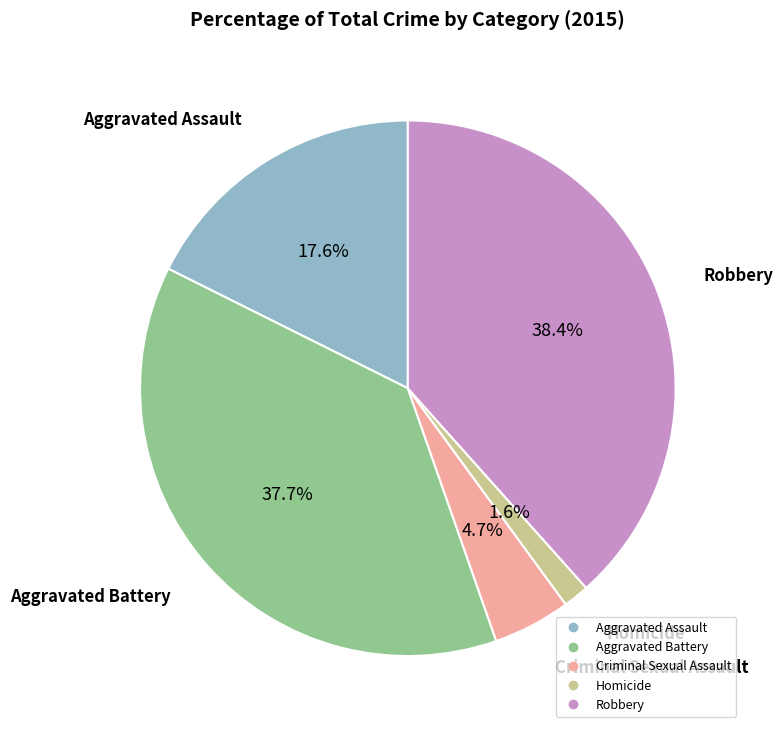

To the nearest percent, what portion does Aggravated Battery represent?

38%